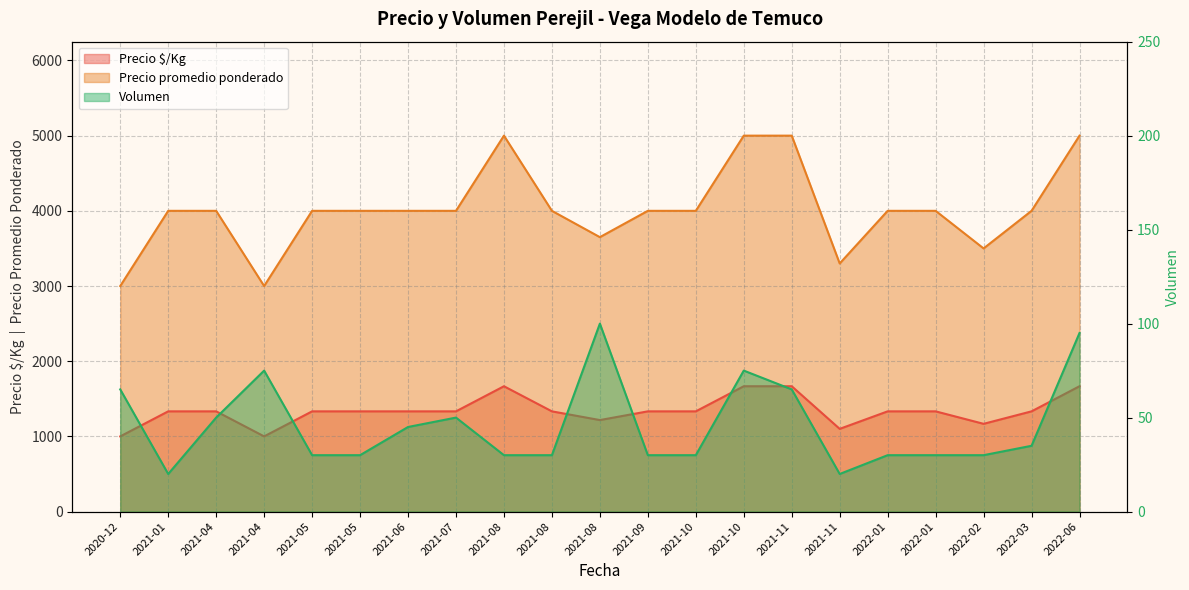

What is the total value across all series at 2021-07?

5383